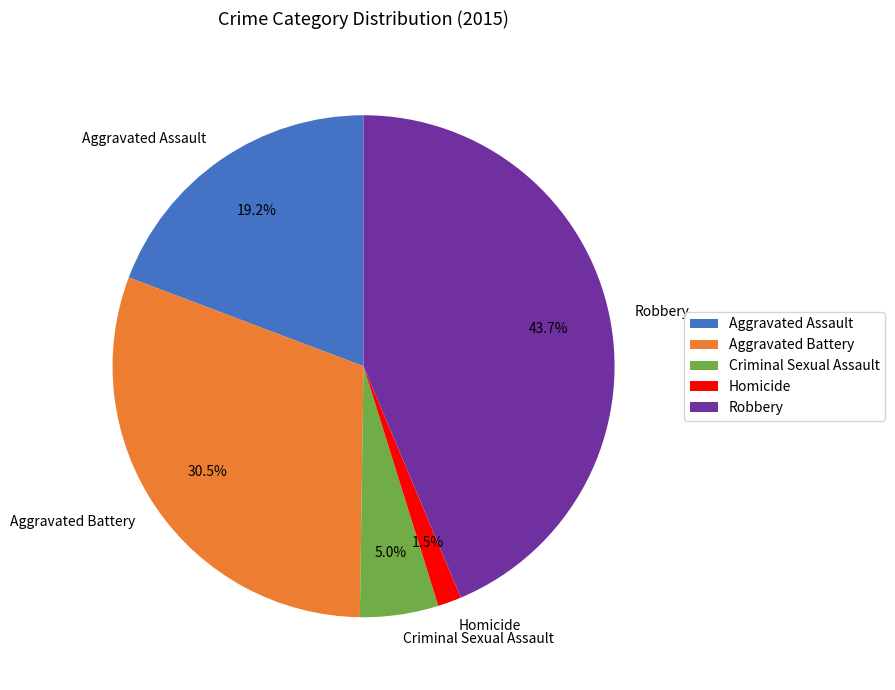

What portion of the pie excludes Robbery?

56.3%